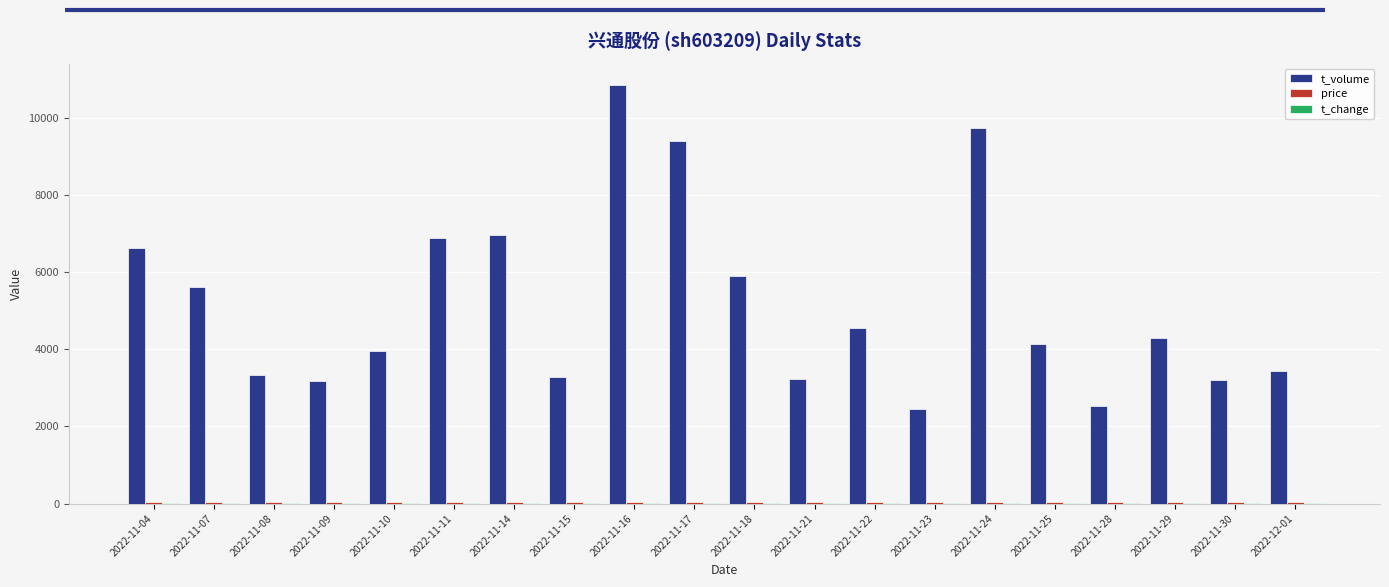

Which series has the largest total across all categories?

t_volume